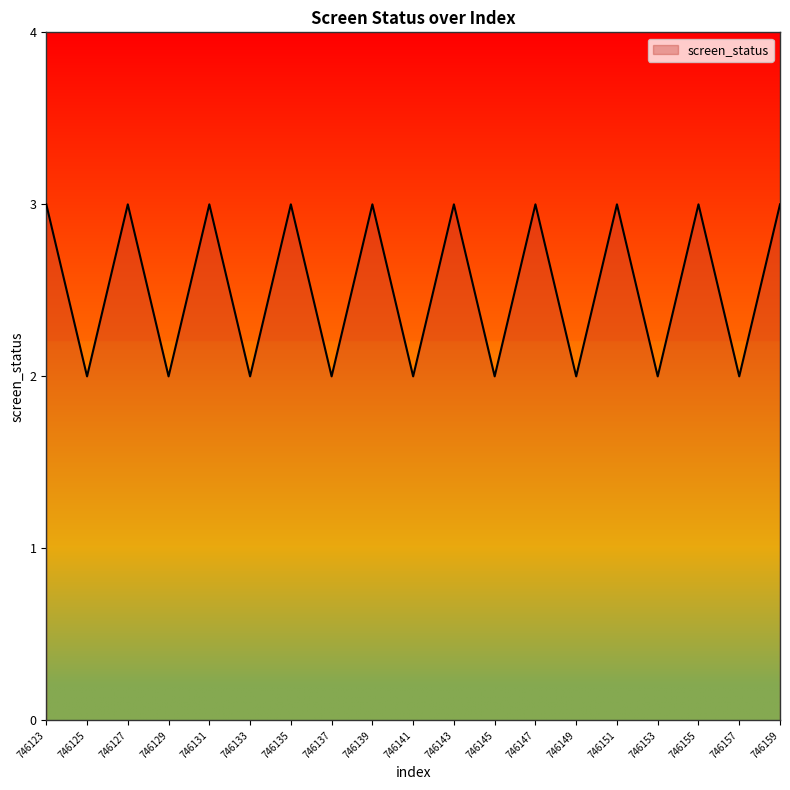

Is it true that the value at 746157 is 2?

True